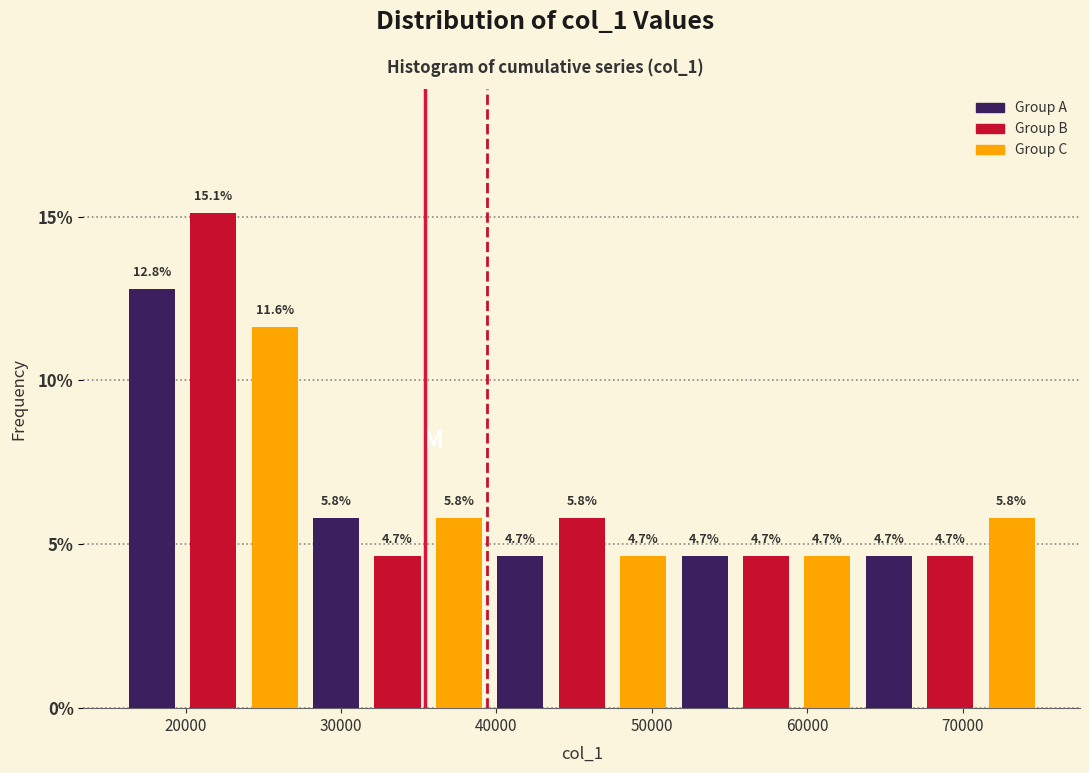

Read against the x-axis, roughly where is the centre of the tallest bar?

22000